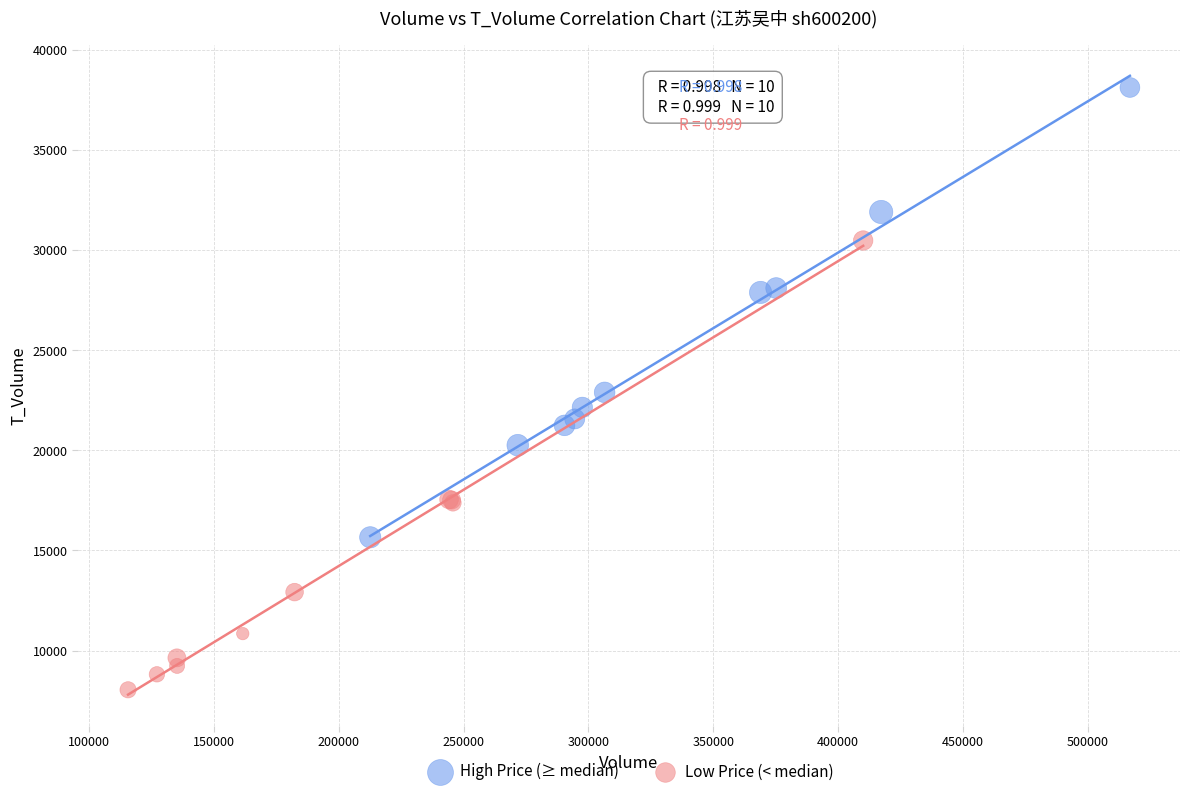

Which series reaches the maximum Y coordinate?

High Price (≥ median)